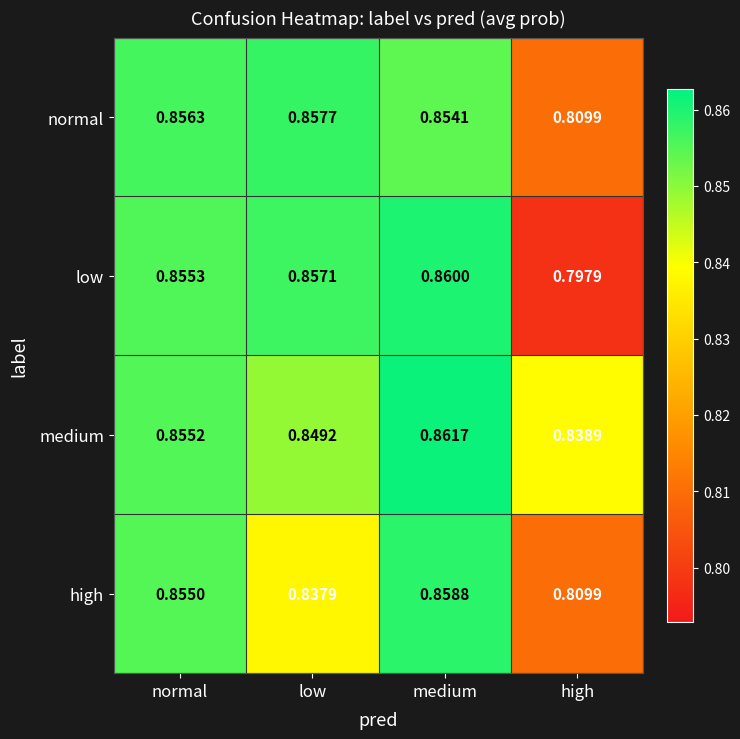

Which series changed the most between medium and high?

low